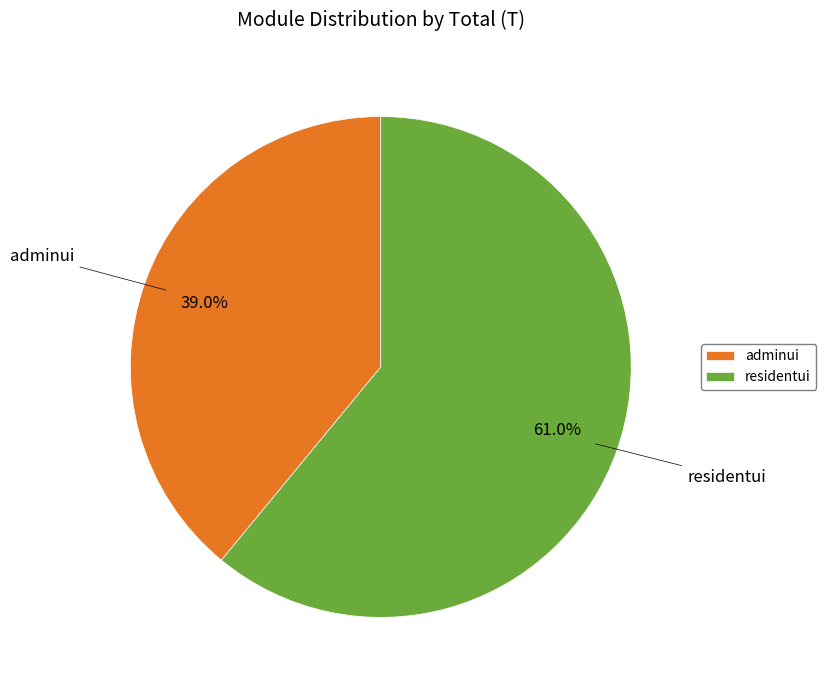

Does adminui account for over 50% of the chart?

No